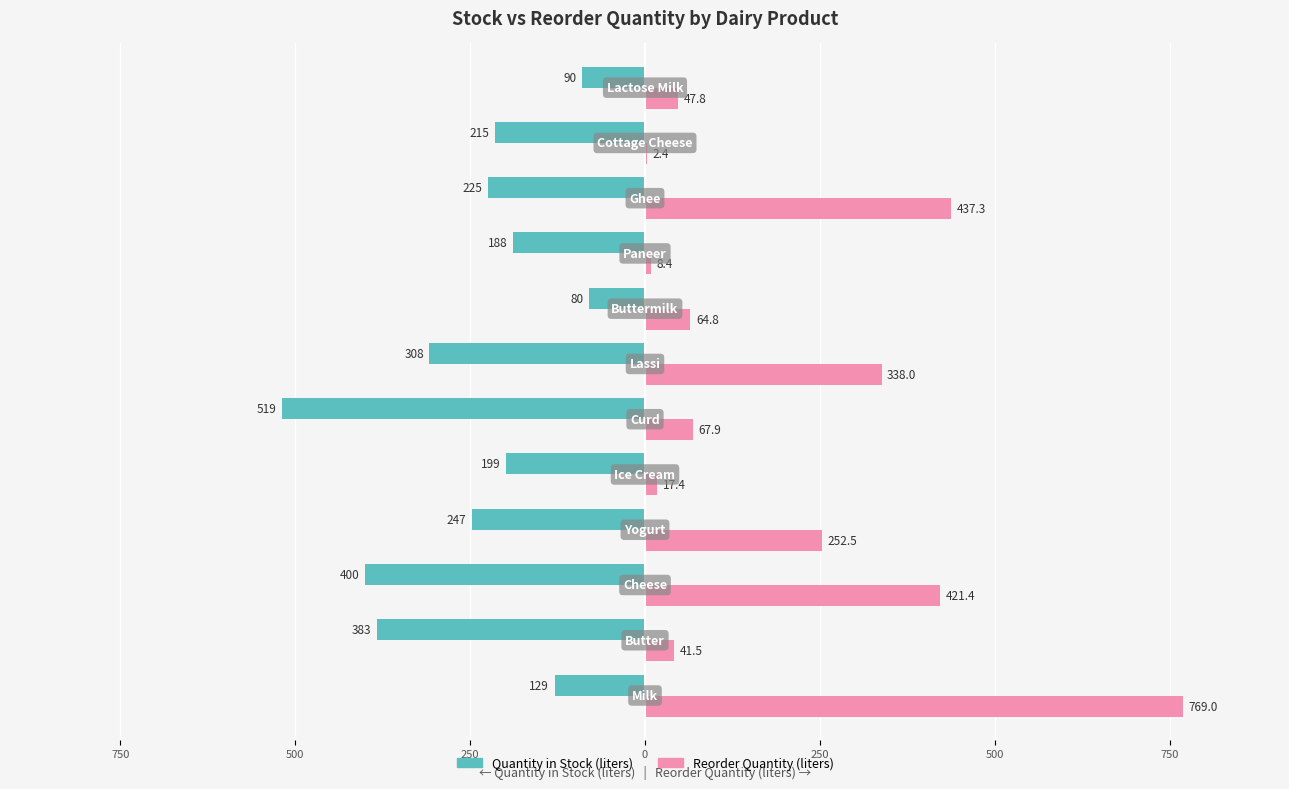

What are all the series names shown in the legend?

Quantity in Stock (liters), Reorder Quantity (liters)